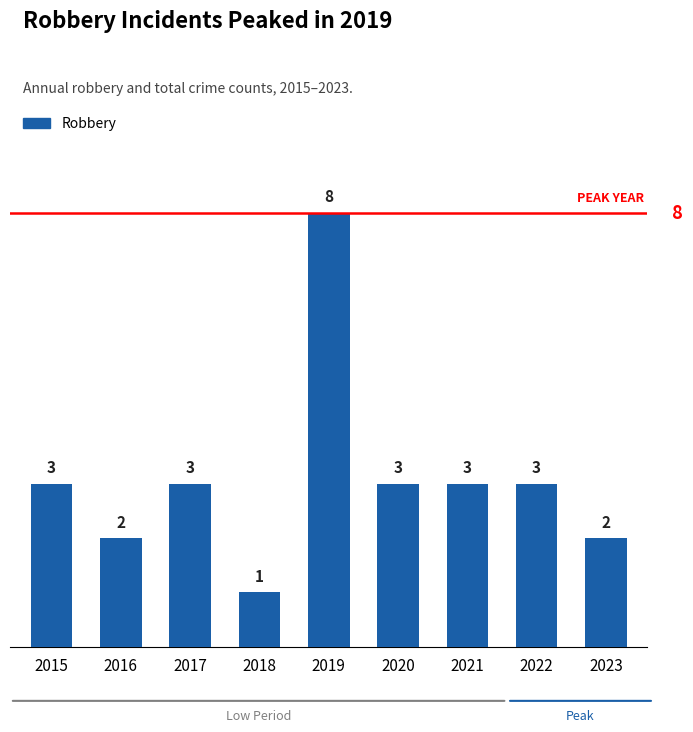

What is the approximate value at 2015?

3